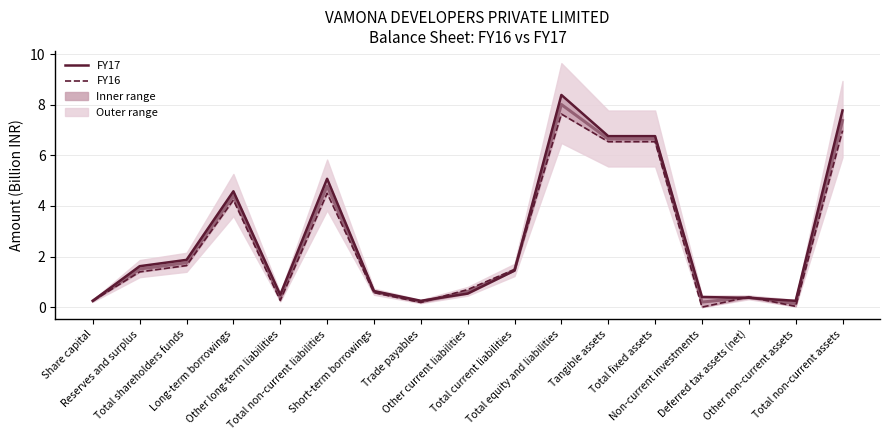

Reading left to right, list all the values displayed in this chart.

FY17: 0.2	1.6	1.9	4.6	0.5	5.1	0.6	0.2	0.5	1.4	8.4	6.8	6.8	0.4	0.4	0.2	7.8
FY16: 0.2	1.4	1.6	4.2	0.3	4.5	0.6	0.2	0.7	1.5	7.6	6.5	6.5	0.0	0.4	0.0	7.0